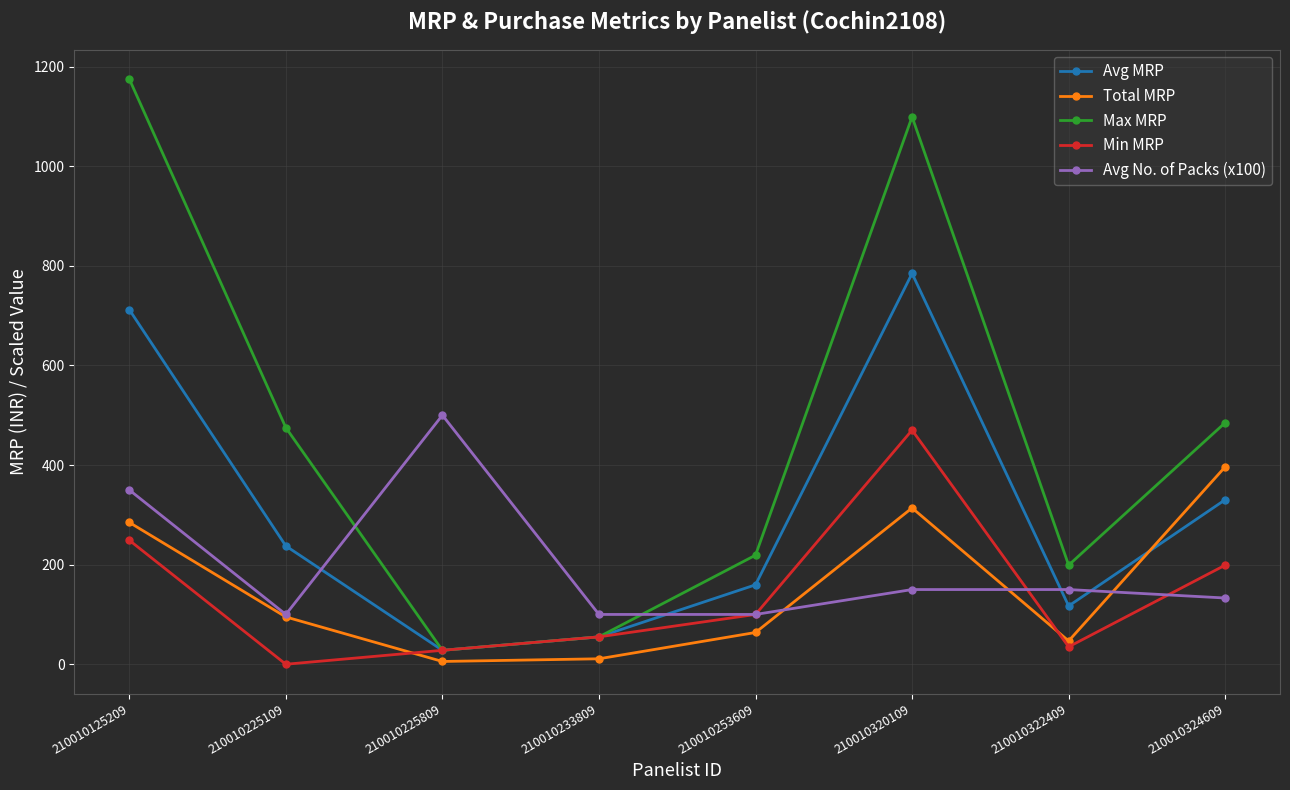

The value of Avg MRP at 210010125209 is 712.0. True or false?

True